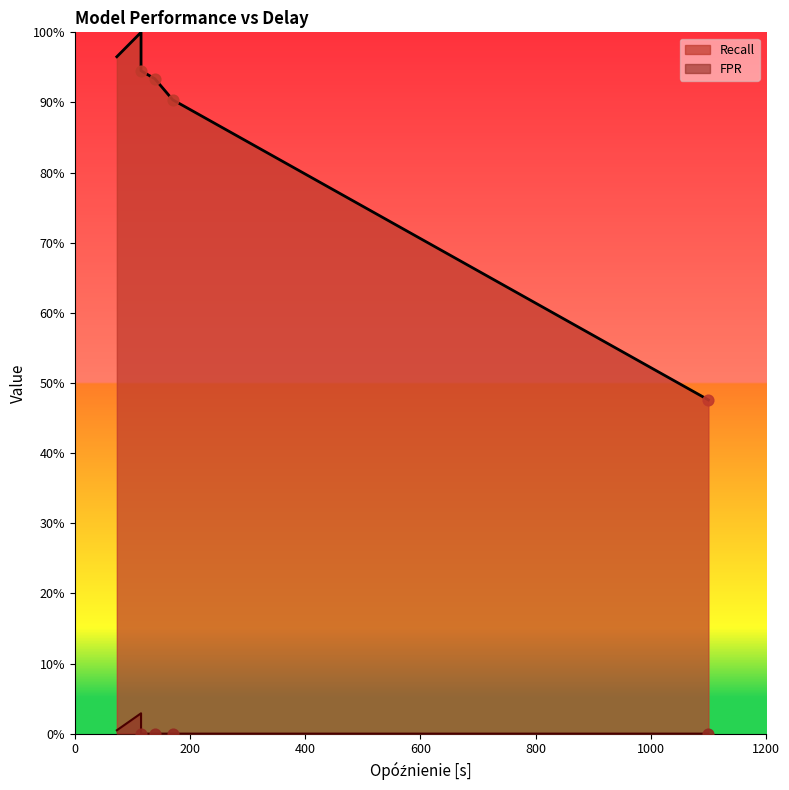

Which series reaches the minimum Y coordinate?

FPR